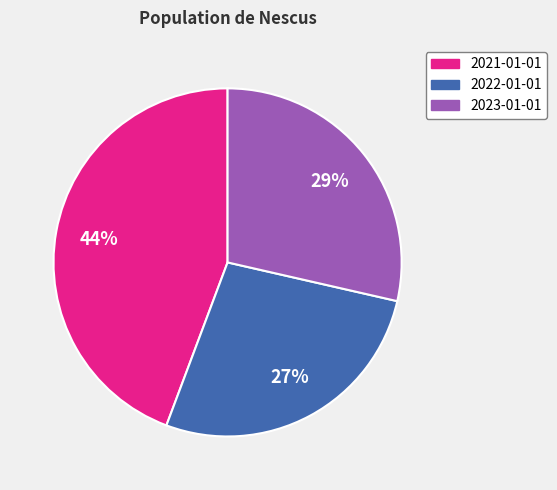

How many segments does this pie chart have?

3